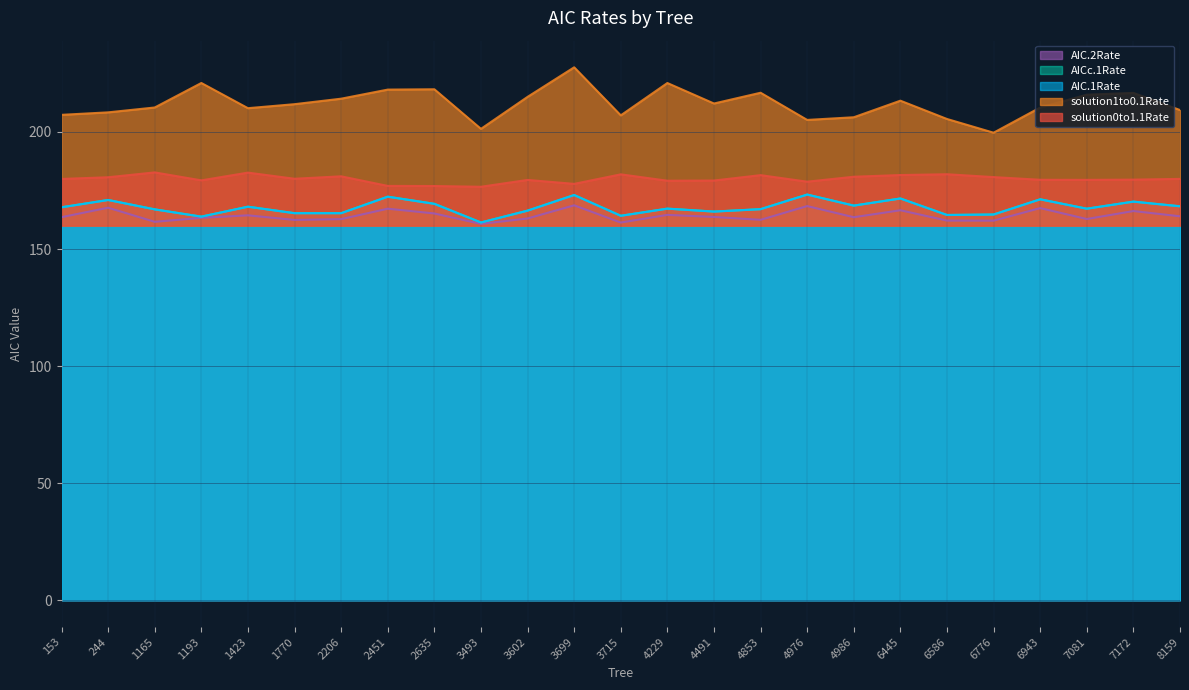

True or false: AIC.1Rate and solution0to1.1Rate cross at least once.

False